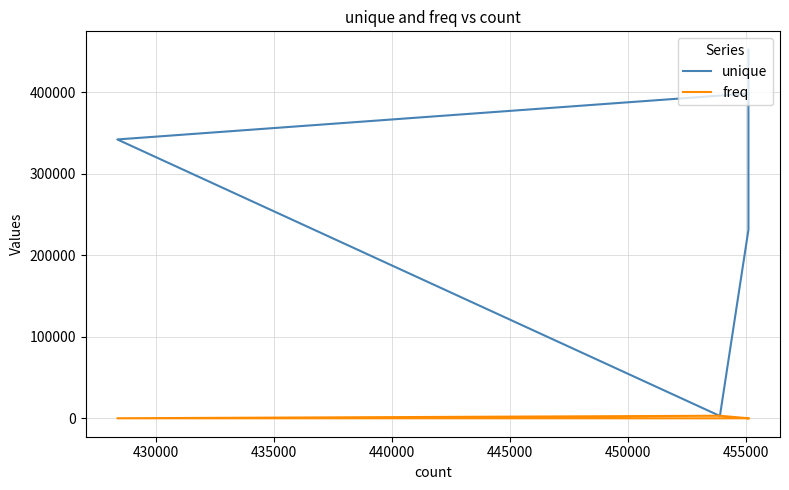

What is the spread (max minus min) of values at 440000?

342328